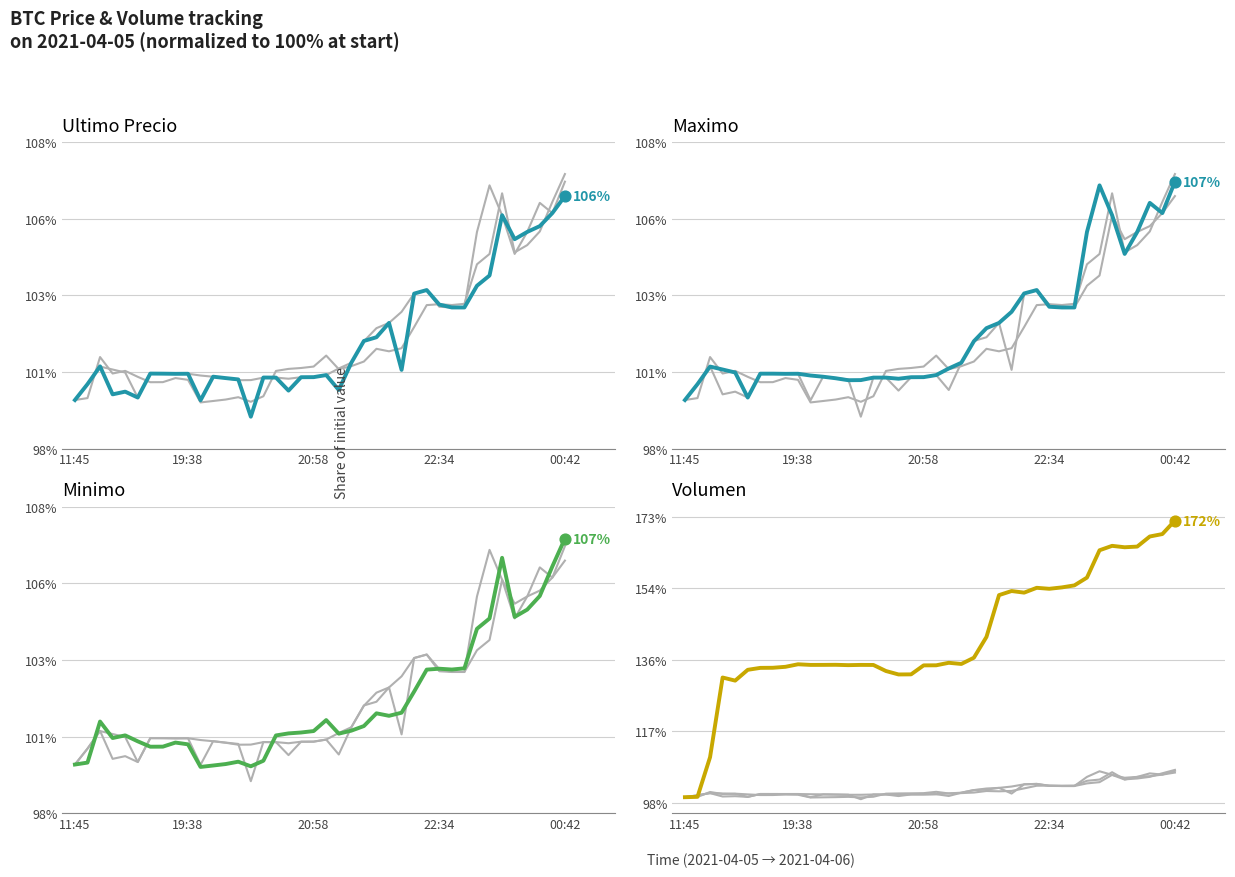

What are all the series names shown in the legend?

Ultimo precio, Maximo, Minimo, Volumen